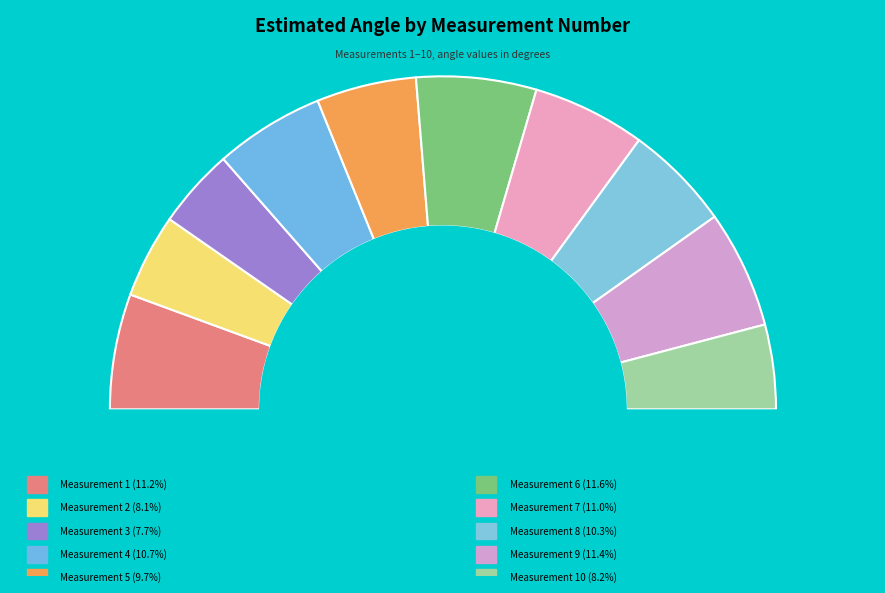

What is the change in value from 6 to 9?

-0.3